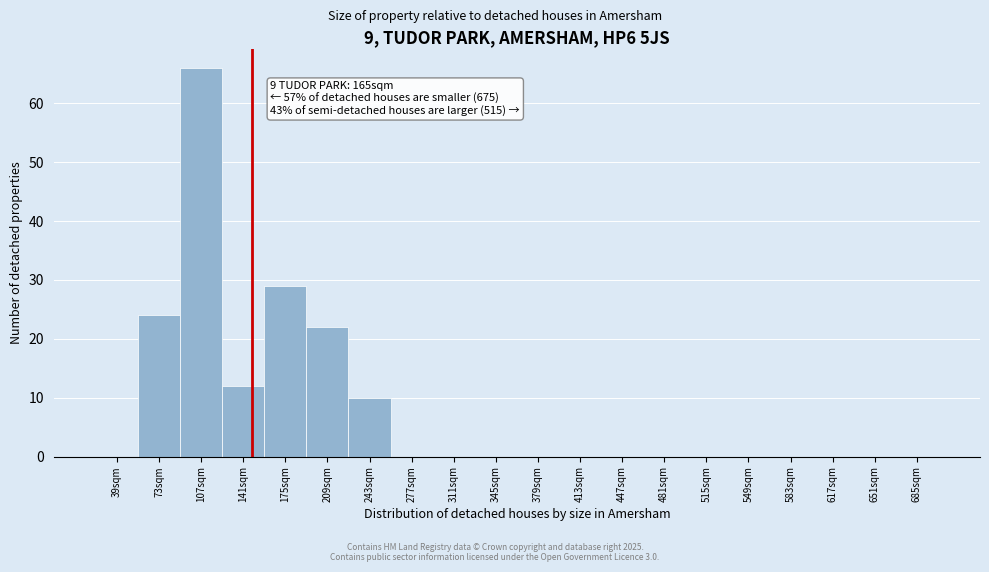

Reading right to left, transcribe all the data shown in this chart.

685sqm=0	651sqm=0	617sqm=0	583sqm=0	549sqm=0	515sqm=0	481sqm=0	447sqm=0	413sqm=0	379sqm=0	345sqm=0	311sqm=0	277sqm=0	243sqm=10	209sqm=22	175sqm=29	141sqm=12	107sqm=66	73sqm=24	39sqm=0